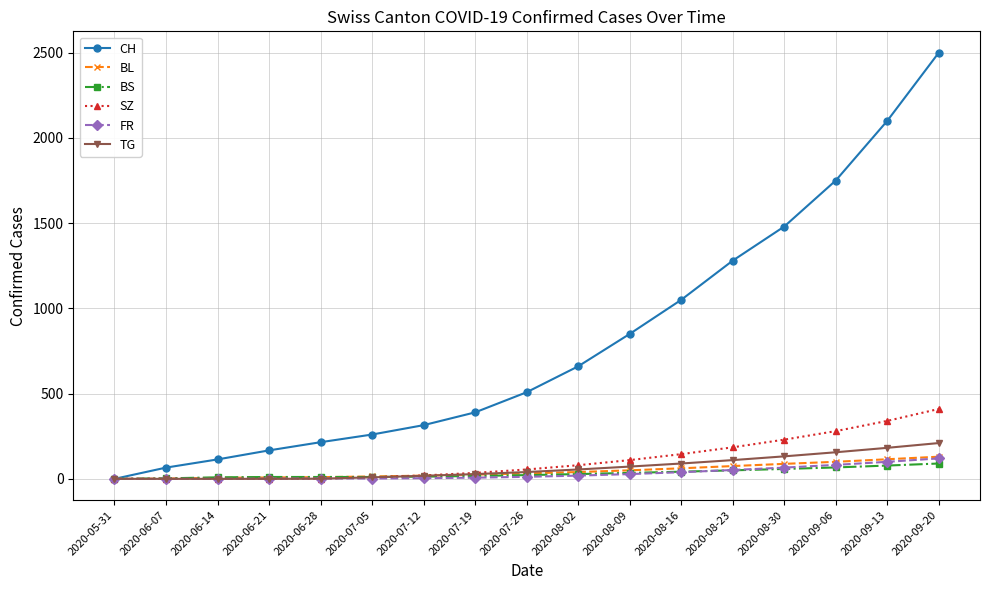

What is the label of the 17th point from the left?

2020-09-20